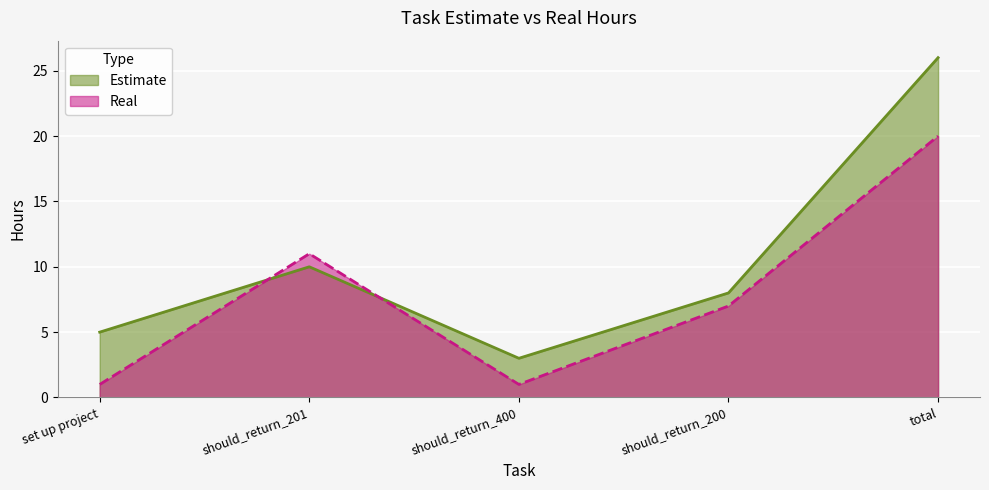

What is the difference between the highest and lowest values at should_return_201?

1